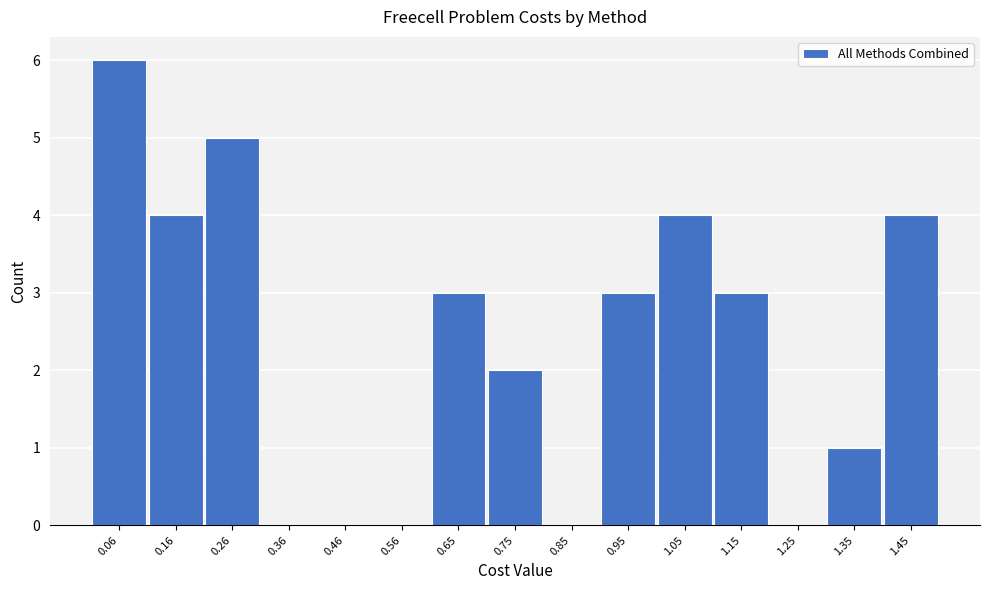

Reading right to left, transcribe all the data shown in this chart.

1.45=4	1.35=1	1.25=0	1.15=3	1.05=4	0.95=3	0.85=0	0.75=2	0.65=3	0.56=0	0.46=0	0.36=0	0.26=5	0.16=4	0.06=6